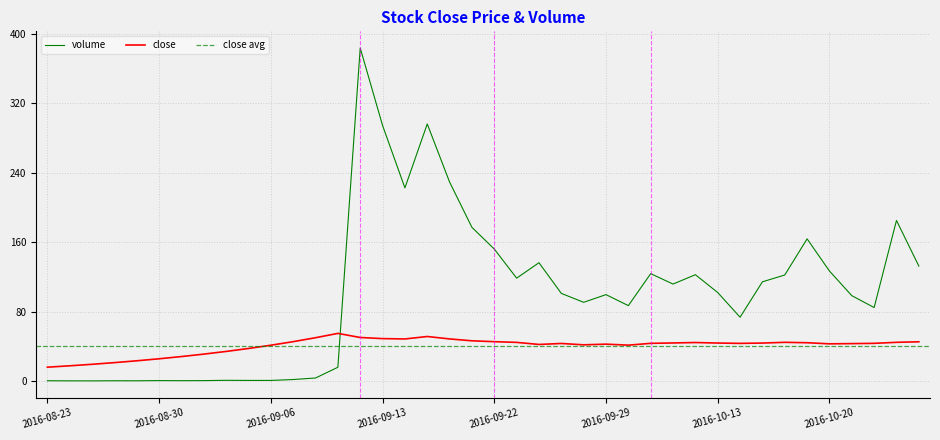

What value does the volume series have at 2016-10-12?

122.4